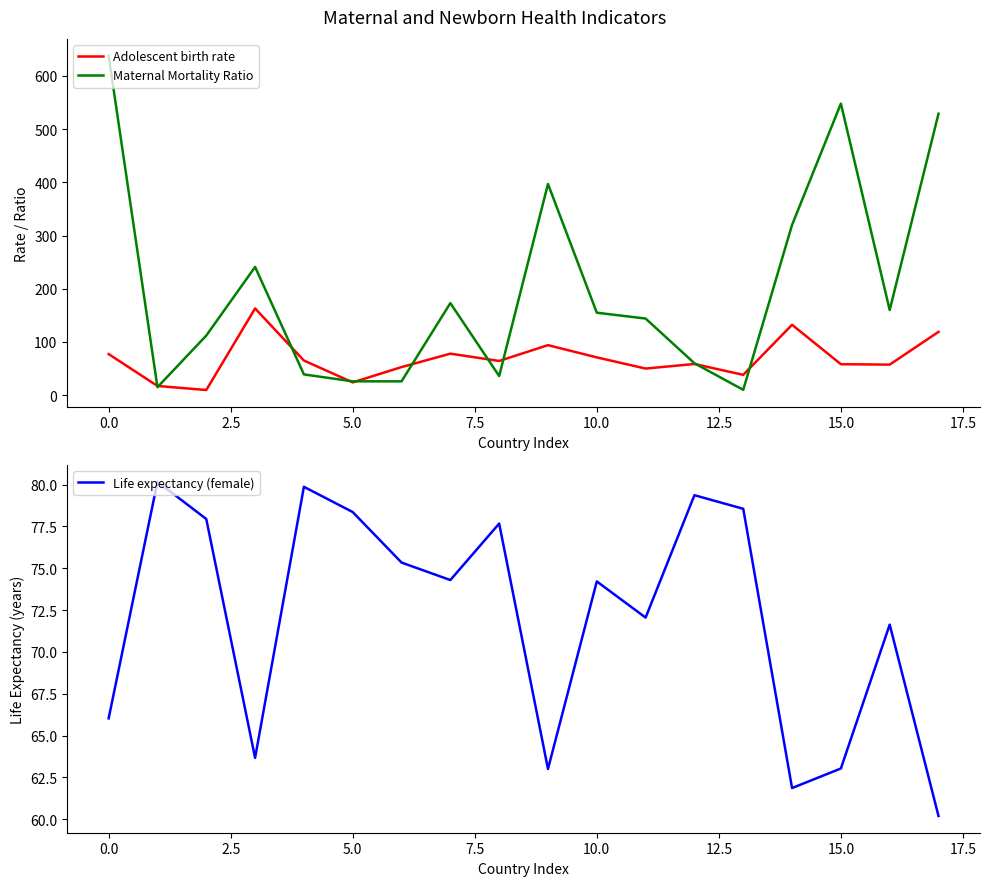

What is the average value of the Maternal Mortality Ratio series?

201.6